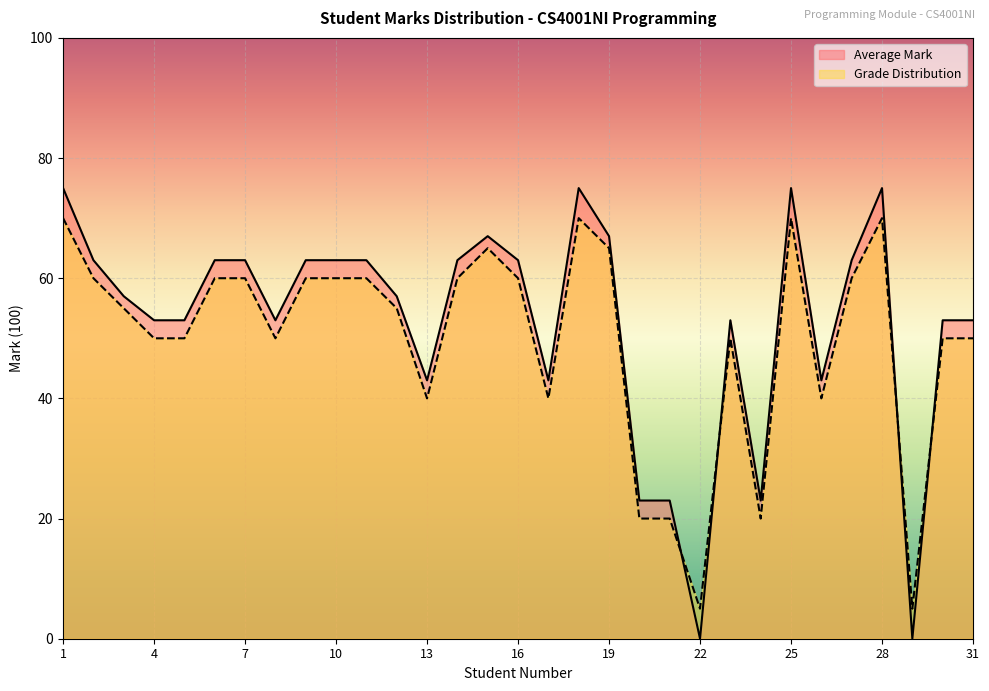

Is the value of Grade Distribution at 18 greater than the value of Average Mark at 7?

Yes